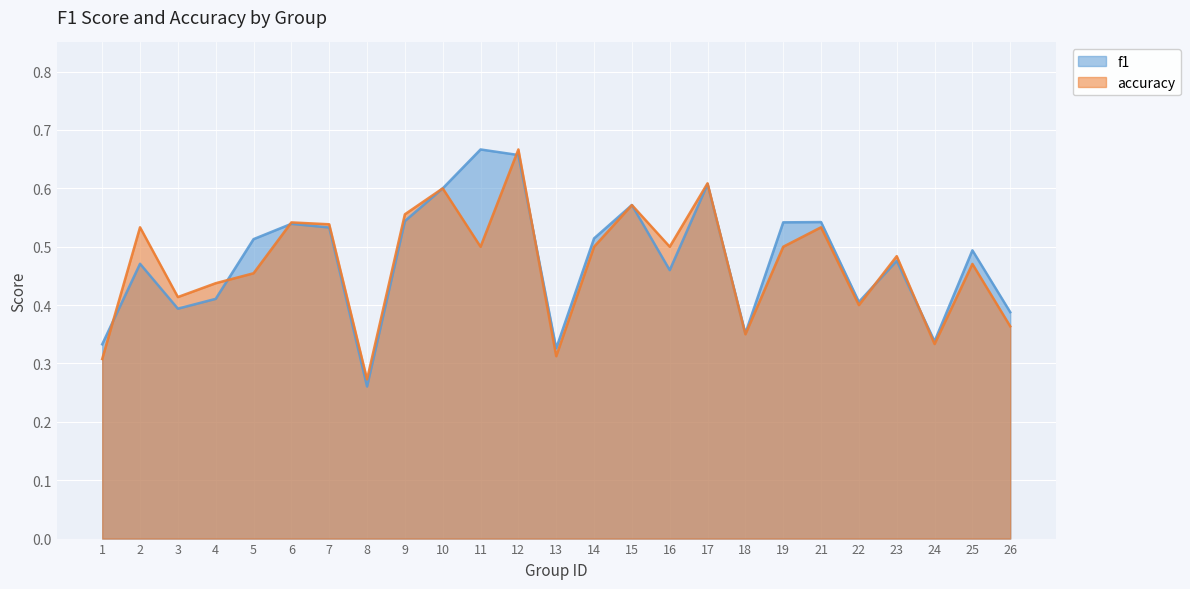

What is the total value across all series at 15?

1.1